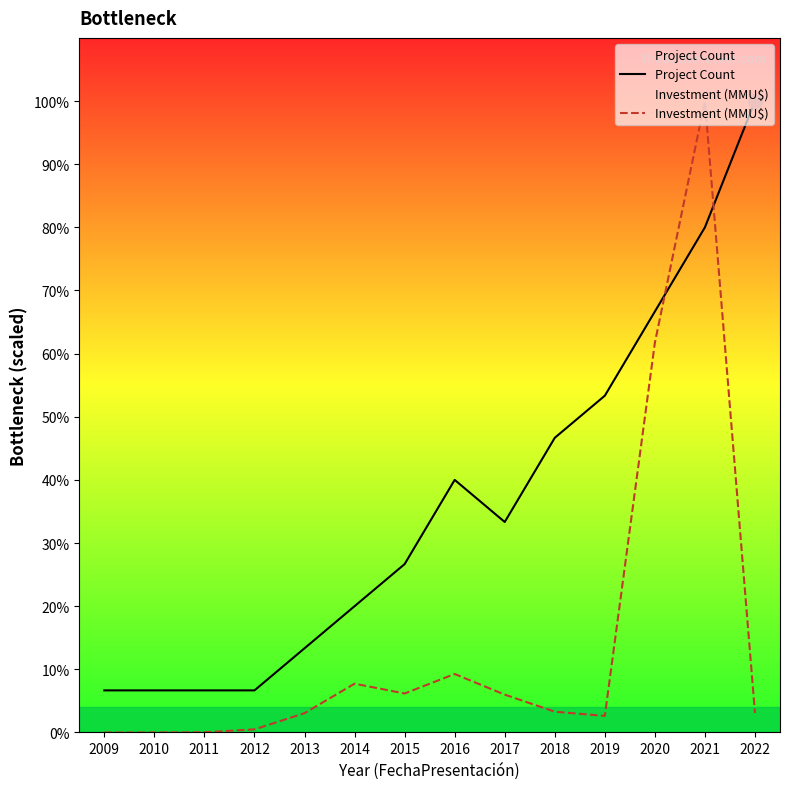

How many lines are shown in the chart?

2